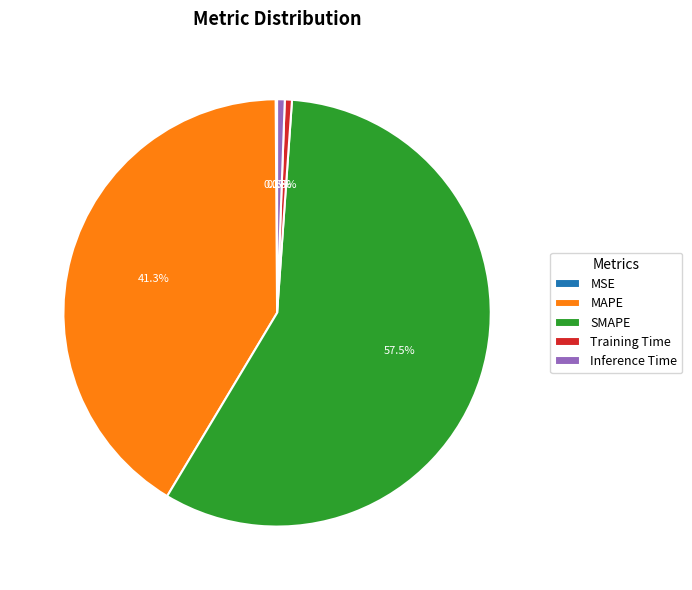

Which category accounts for the majority?

SMAPE